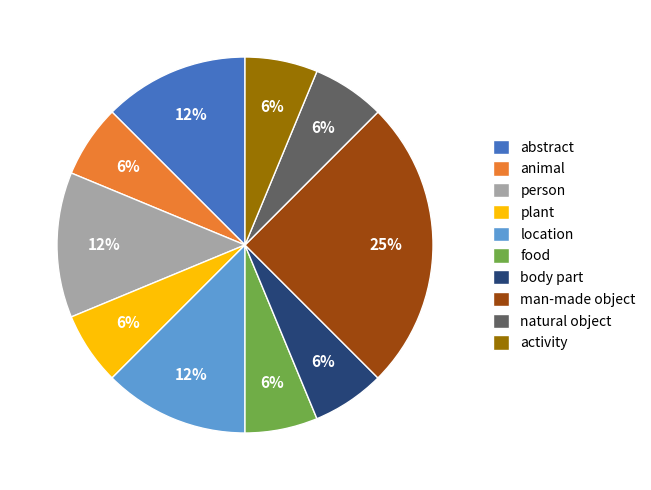

Count the number of slices in the pie.

10